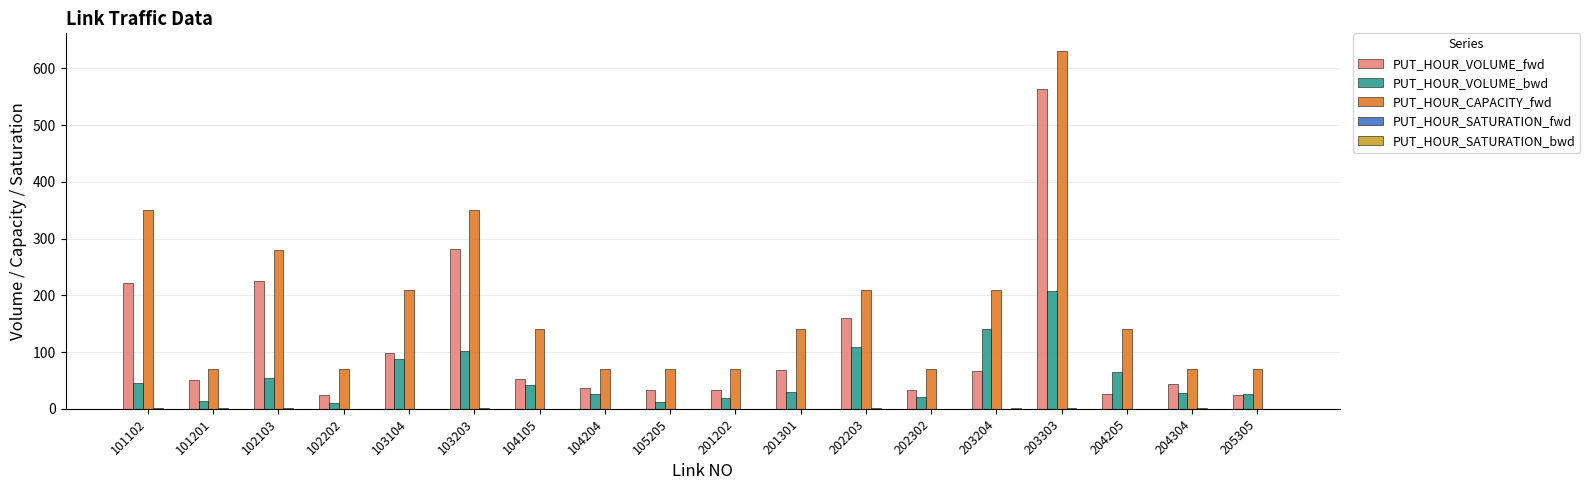

What is the sum of all PUT_HOUR_CAPACITY_fwd values?

3220.0